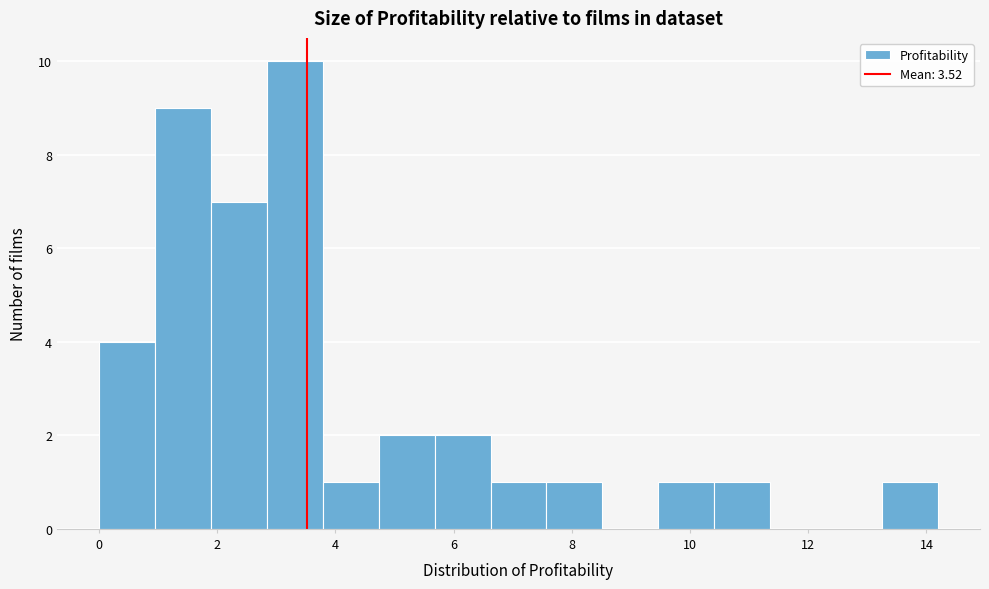

What is the height of the bar covering 4.8 to 5.6 on the x-axis? Neither the bar edges nor the heights are printed on the chart, so give them approximately, as read against the axes.

2